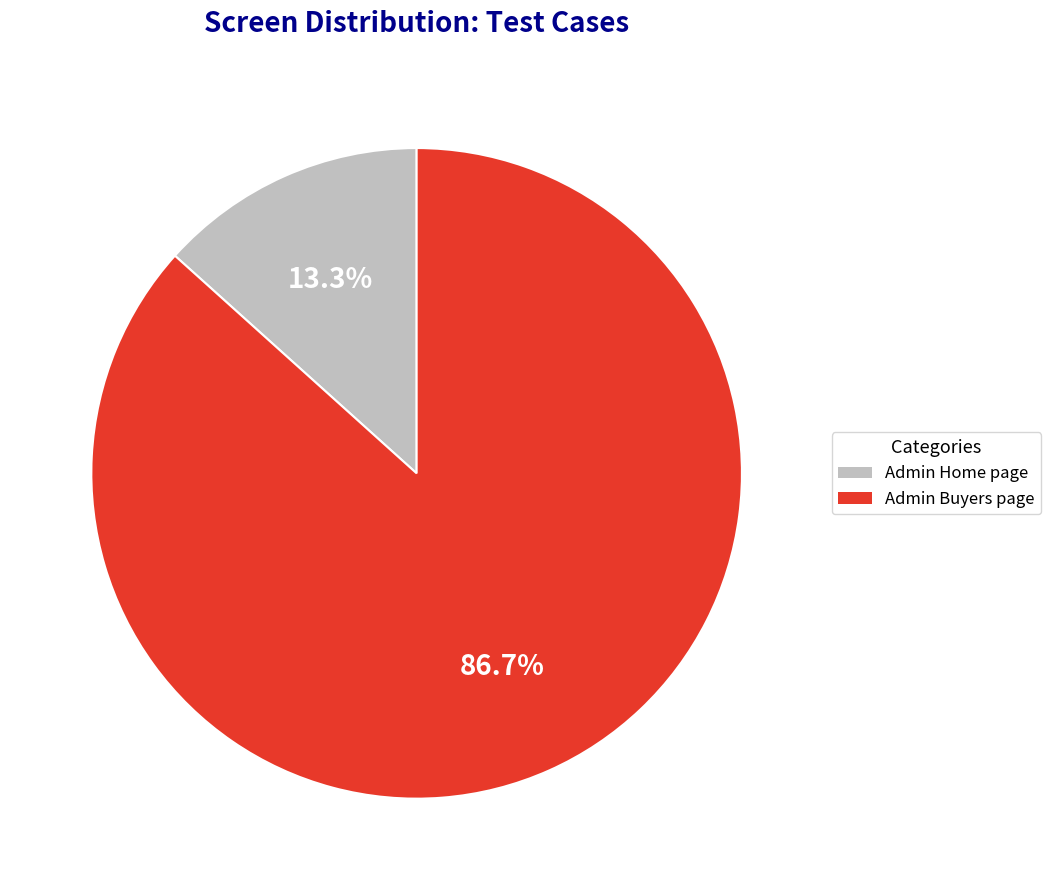

How many segments does this pie chart have?

2